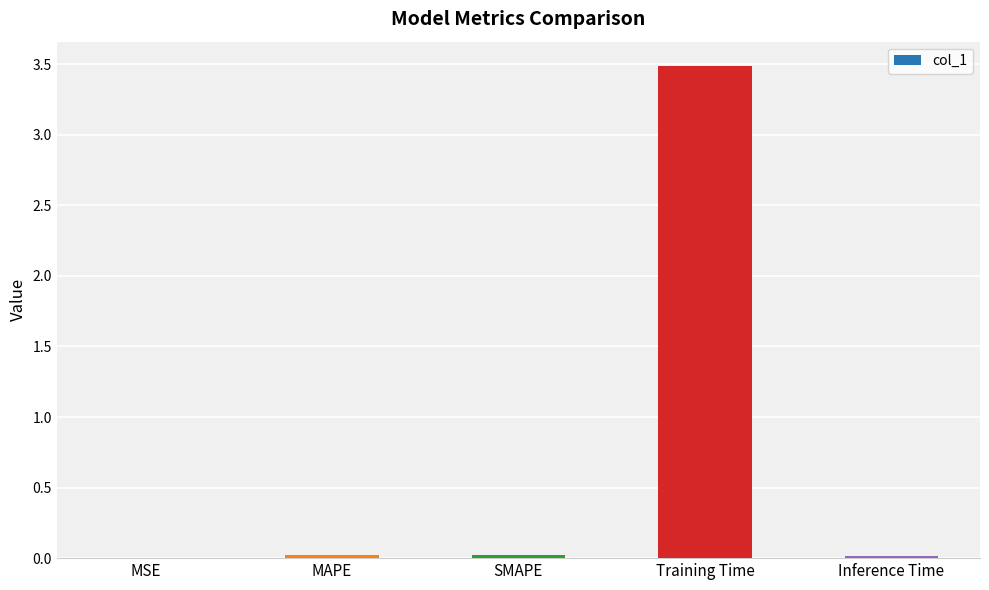

Which label corresponds to the largest value in the chart?

Training Time